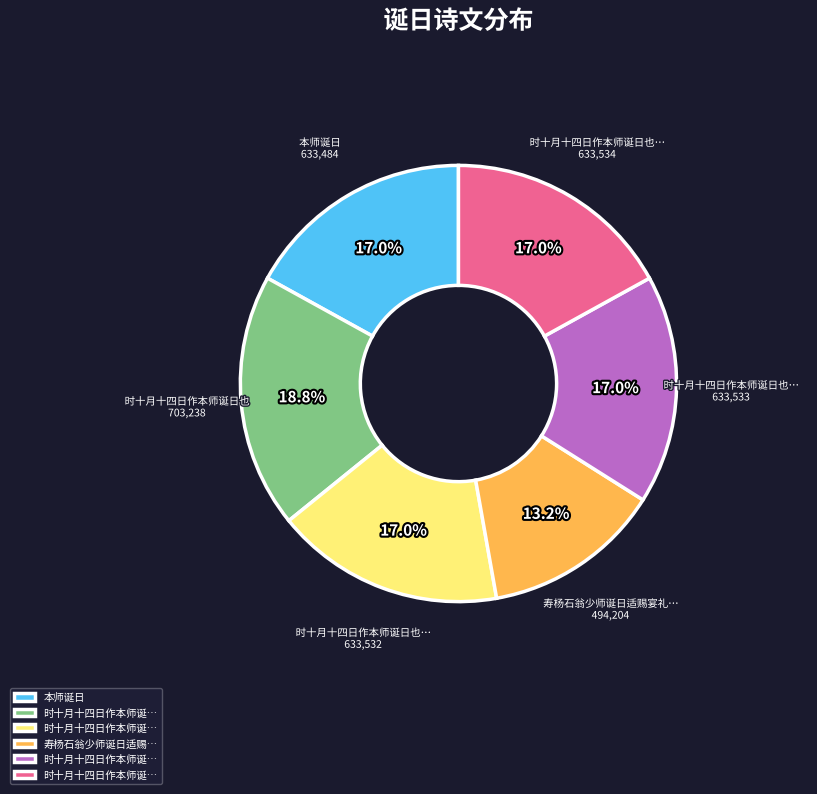

Count the number of slices in the pie.

6